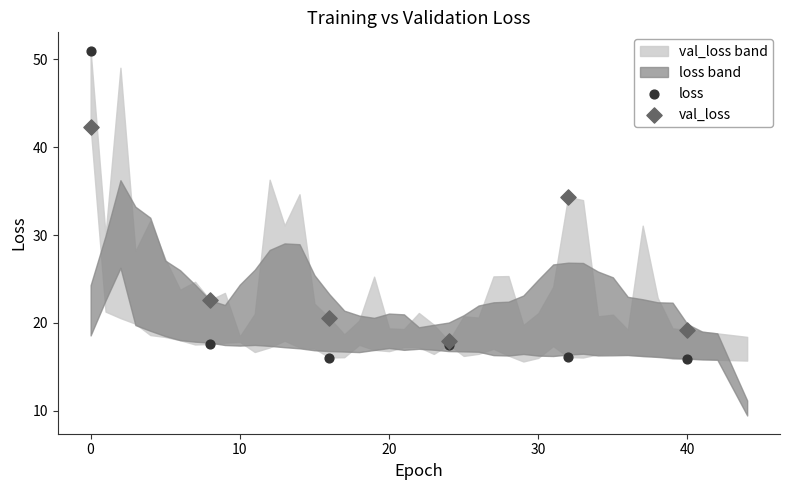

Across all series, what Y value is closest to 33?

34.4